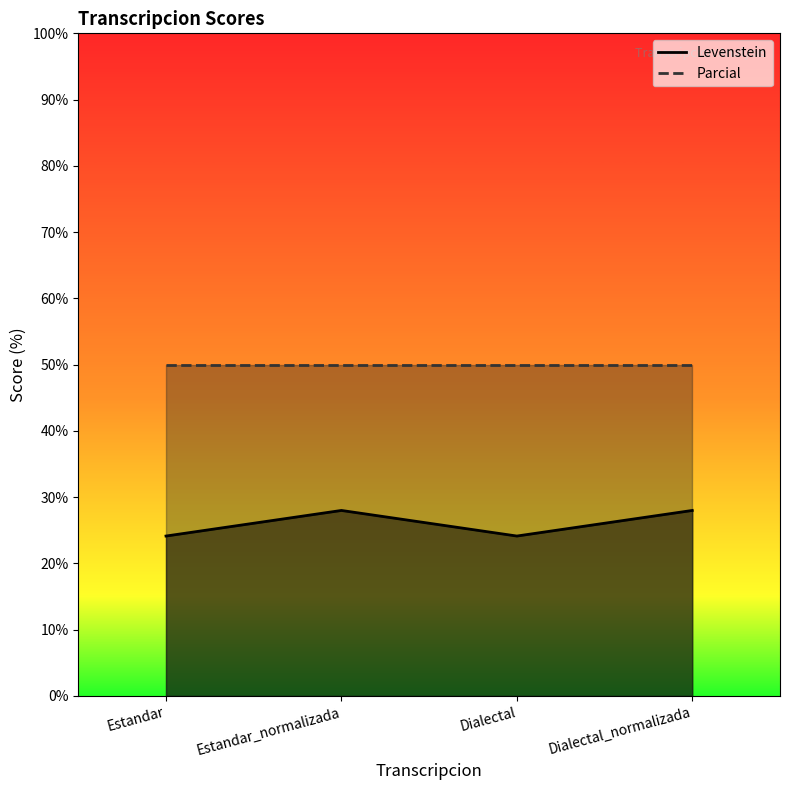

What is the average value?

26.1